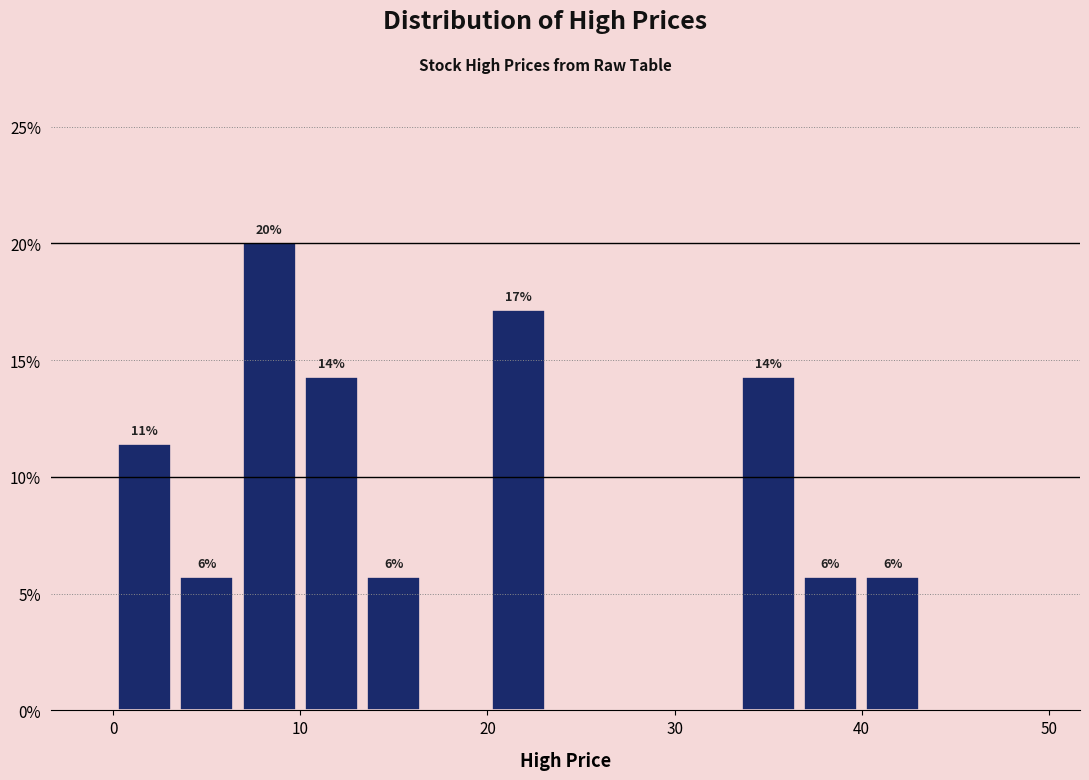

Around what value on the x-axis is the tallest bar? Give the approximate position of its centre, as read against the axis.

8